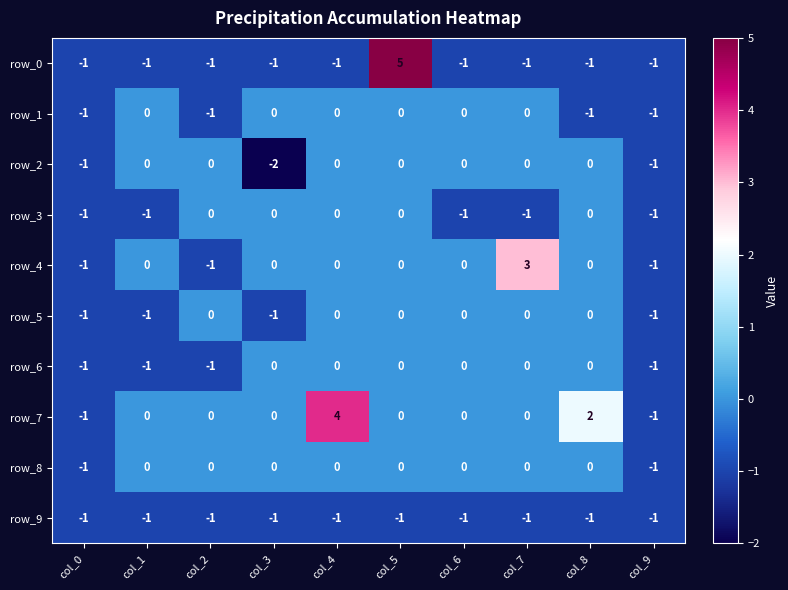

Reading left to right, transcribe all the data shown in this chart.

row_0: -1	-1	-1	-1	-1	5	-1	-1	-1	-1
row_1: -1	0	-1	0	0	0	0	0	-1	-1
row_2: -1	0	0	-2	0	0	0	0	0	-1
row_3: -1	-1	0	0	0	0	-1	-1	0	-1
row_4: -1	0	-1	0	0	0	0	3	0	-1
row_5: -1	-1	0	-1	0	0	0	0	0	-1
row_6: -1	-1	-1	0	0	0	0	0	0	-1
row_7: -1	0	0	0	4	0	0	0	2	-1
row_8: -1	0	0	0	0	0	0	0	0	-1
row_9: -1	-1	-1	-1	-1	-1	-1	-1	-1	-1